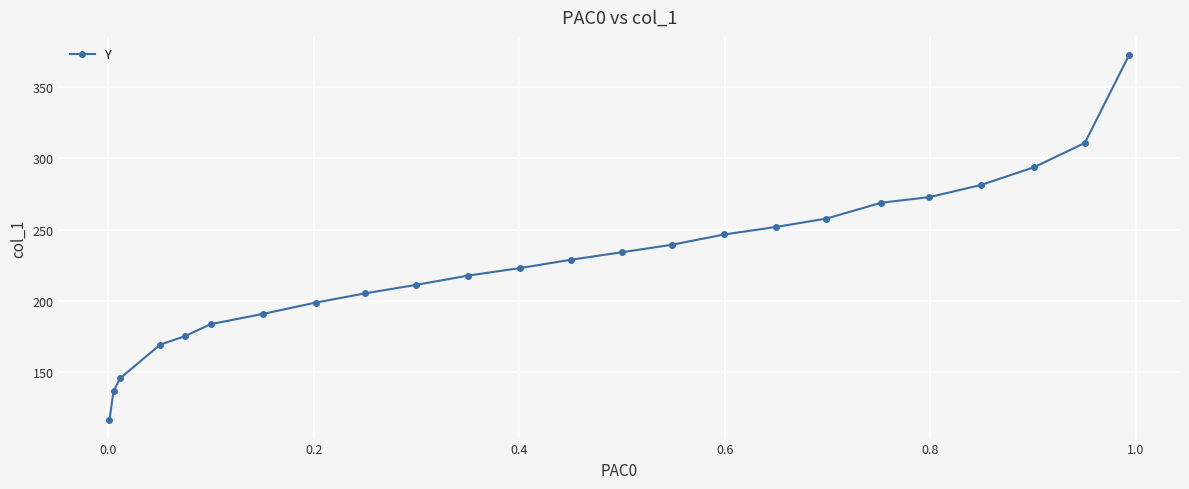

What is the average value?

226.3